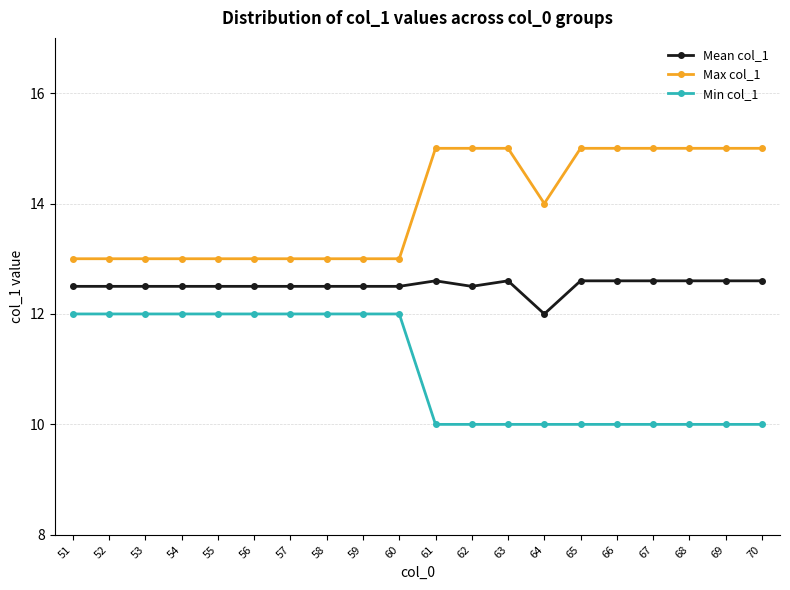

What are all the series names shown in the legend?

Mean col_1, Max col_1, Min col_1